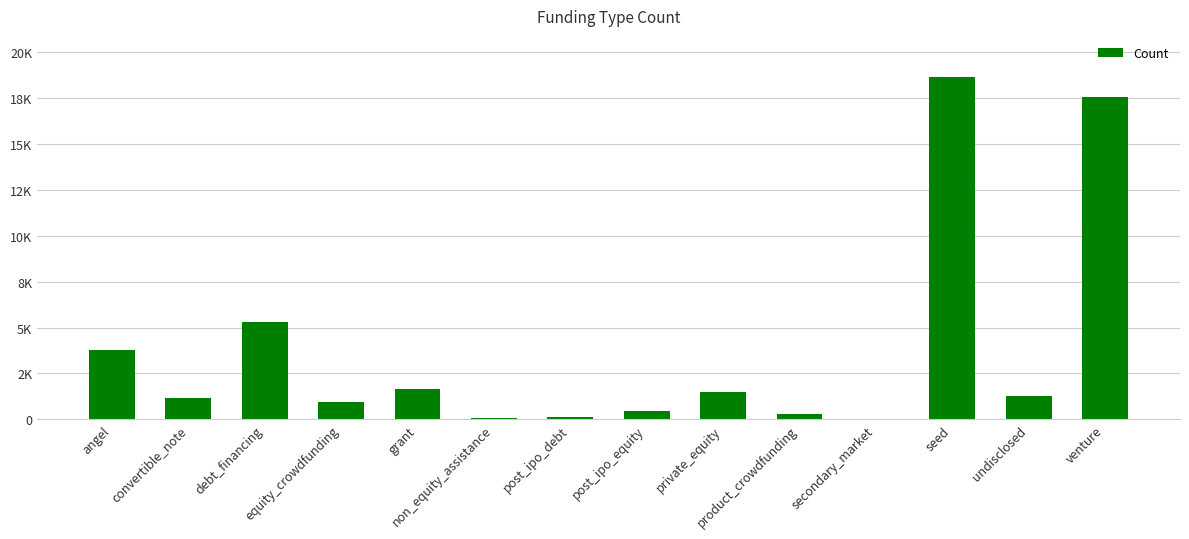

Is it true that the value at venture is 17540?

True